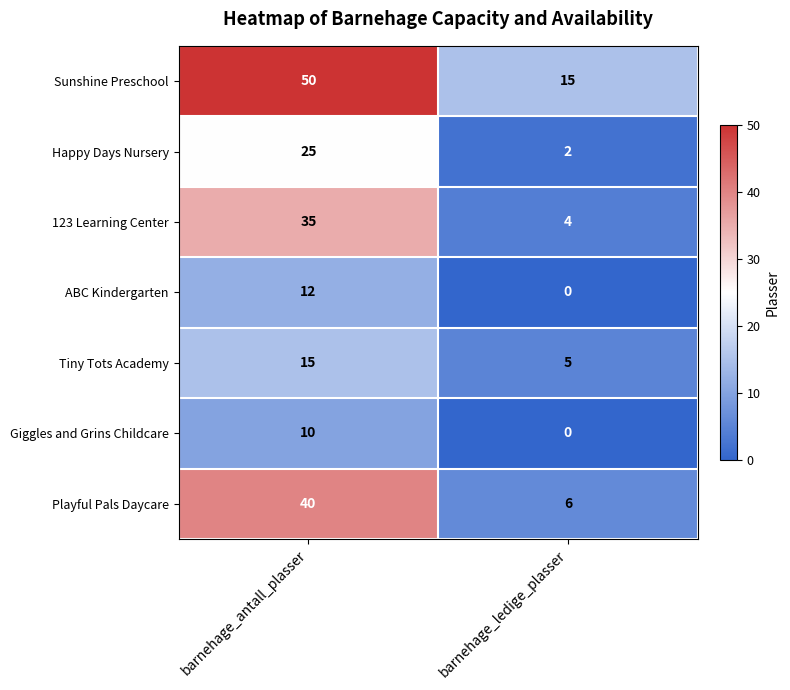

Reading left to right, extract all data points from this chart.

Sunshine Preschool: 50	15
Happy Days Nursery: 25	2
123 Learning Center: 35	4
ABC Kindergarten: 12	0
Tiny Tots Academy: 15	5
Giggles and Grins Childcare: 10	0
Playful Pals Daycare: 40	6